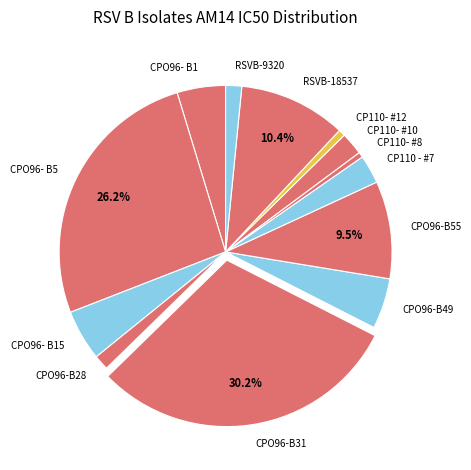

What percentage is the RSVB-9320 slice, to the nearest percent?

2%